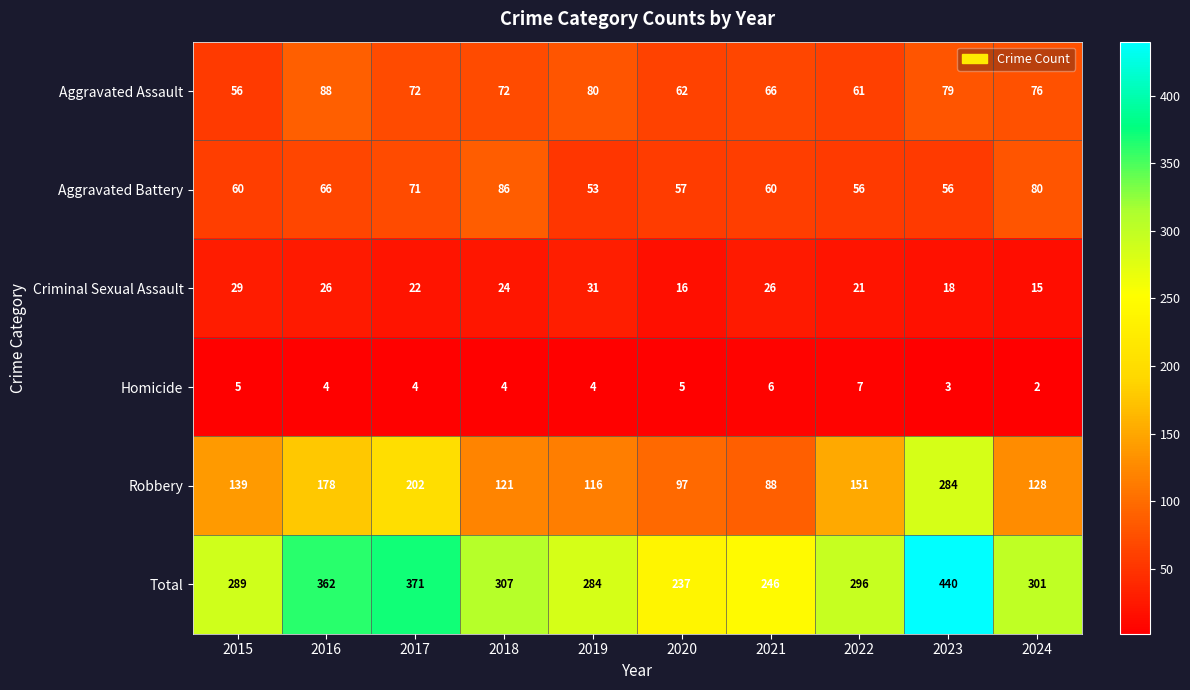

Between 2015 and 2023, which series saw the biggest shift?

Total